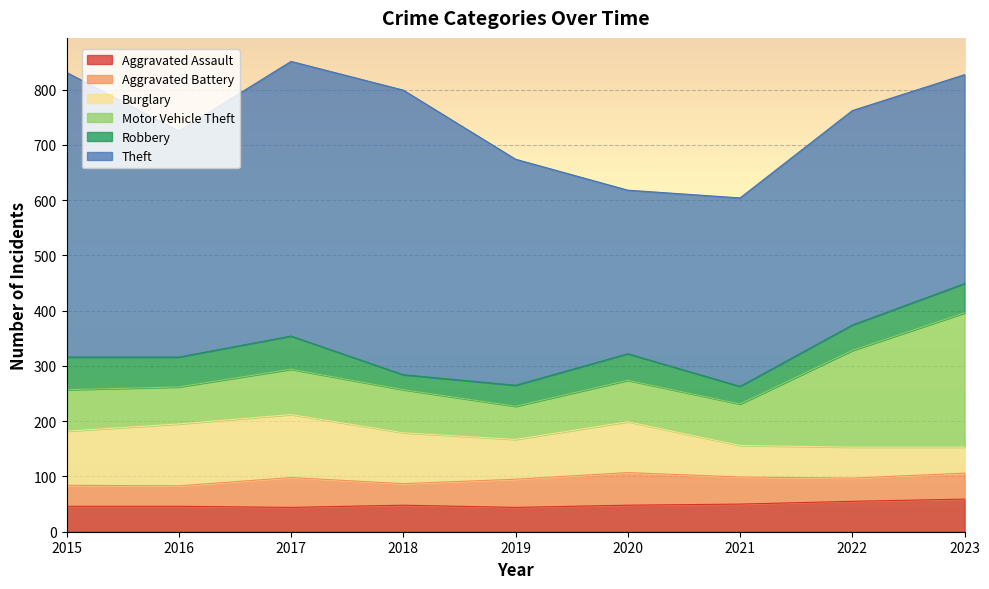

True or false: Robbery has a value of 51 at 2021.

False